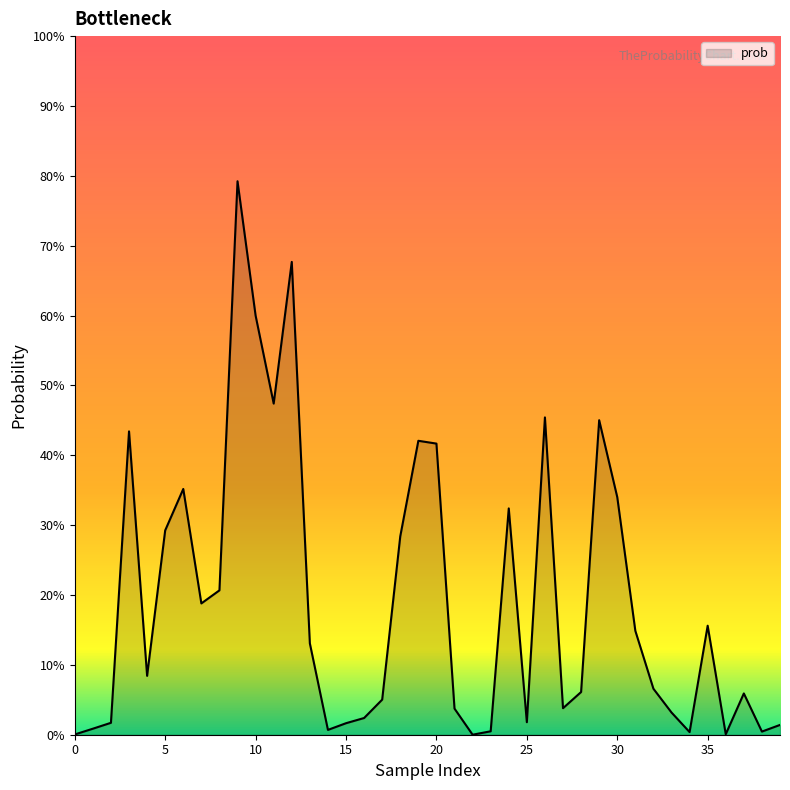

Does the chart display data point markers on the line(s)?

No